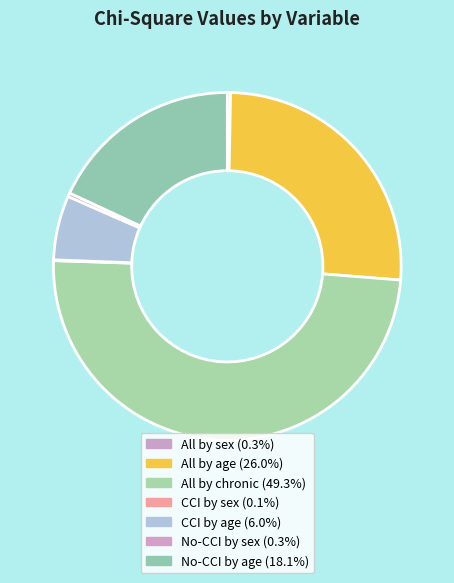

True or false: All by chronic accounts for 42% of the total.

False